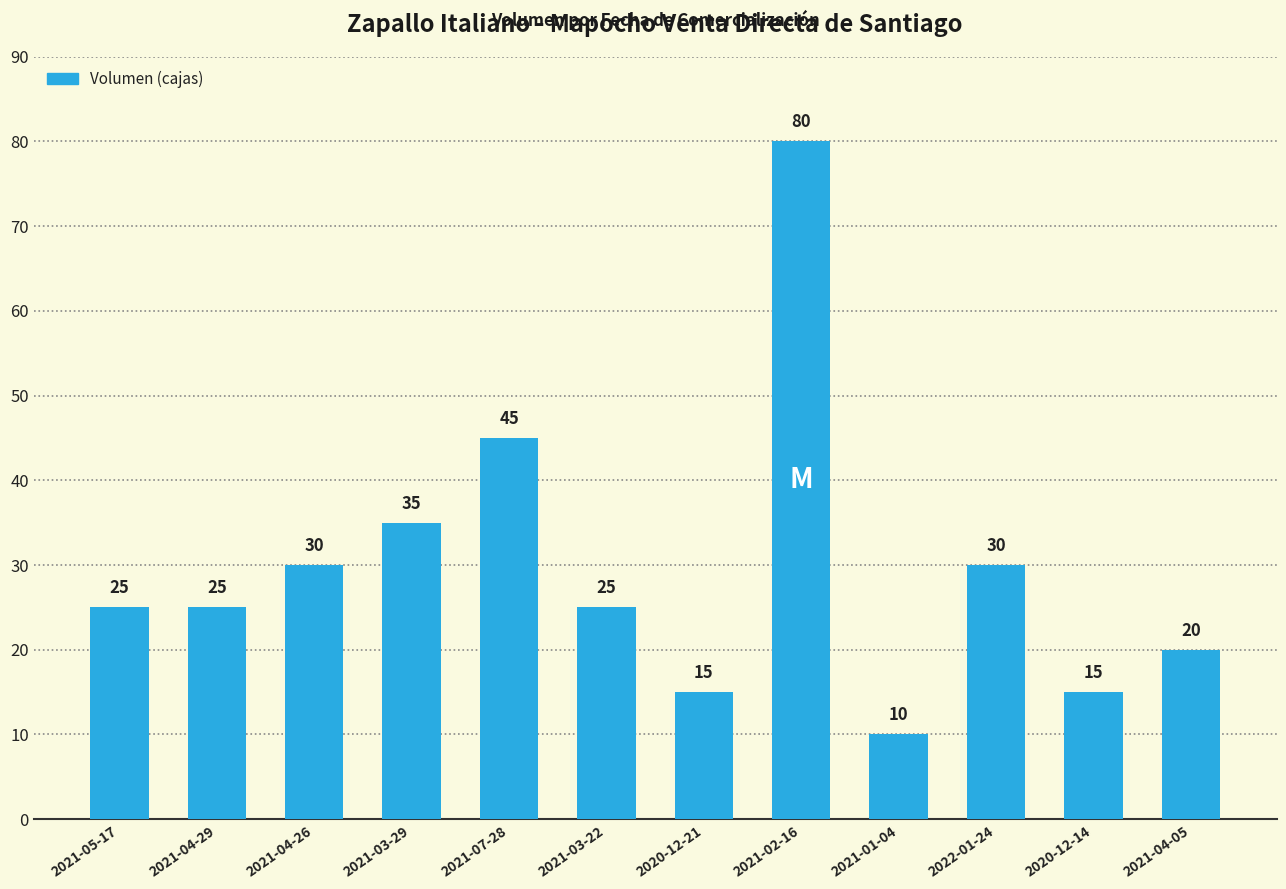

Are the bars grouped side by side (vs. stacked)?

No